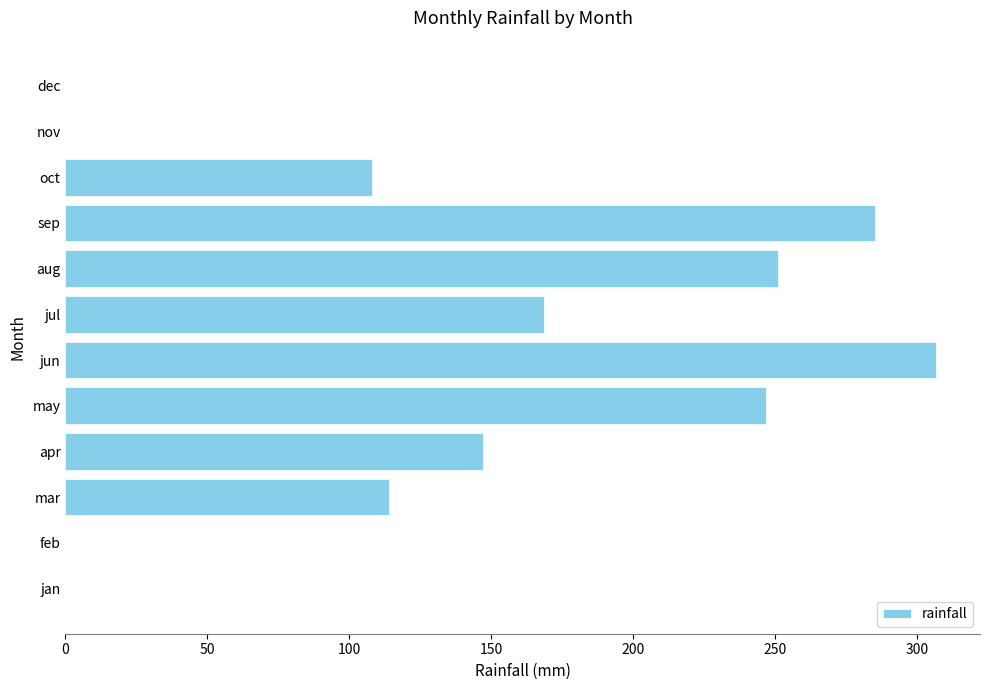

Which has a higher value, apr or nov?

apr